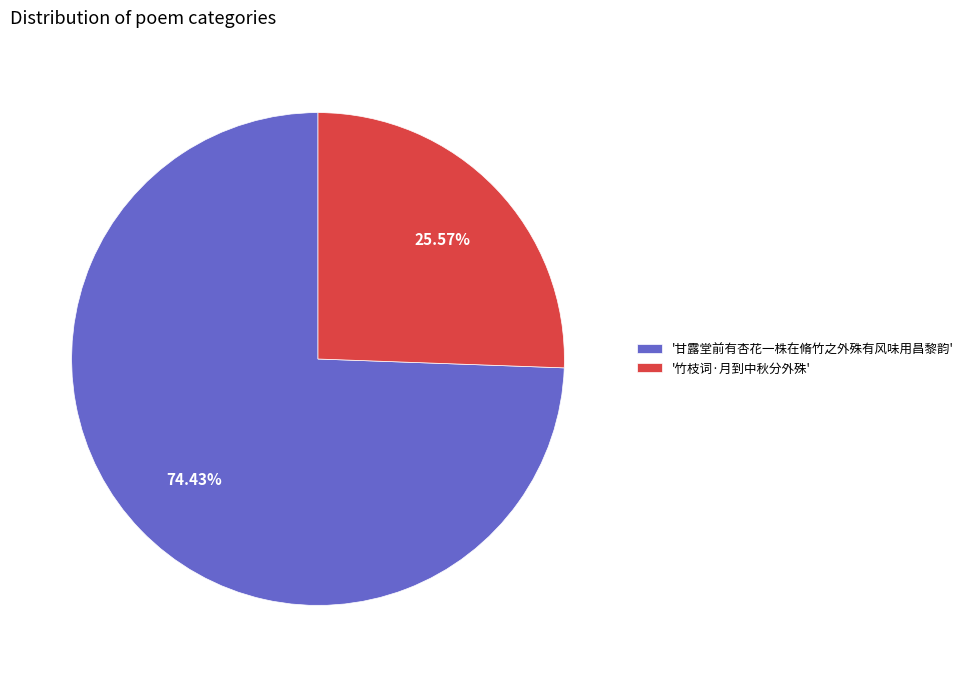

Do '竹枝词·月到中秋分外殊' and '甘露堂前有杏花一株在脩竹之外殊有风味用昌黎韵' together represent more than half of the pie?

Yes